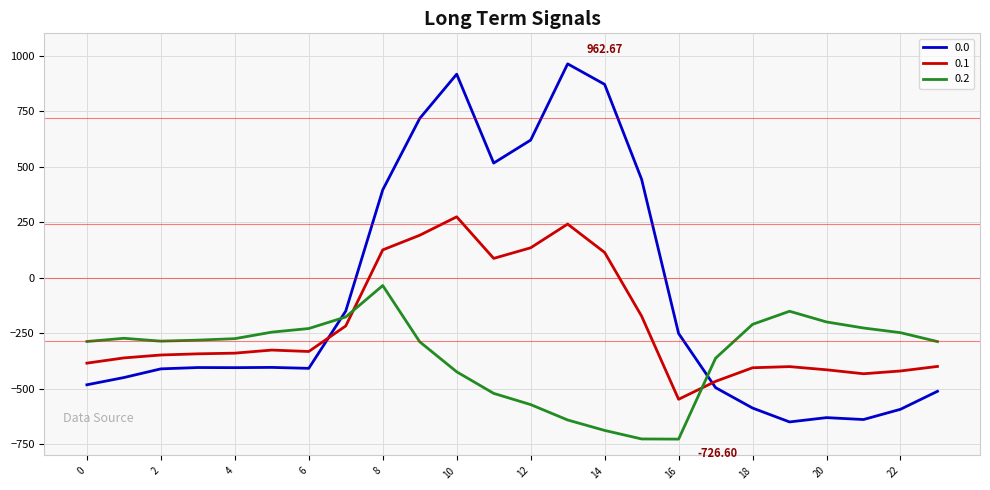

After their last crossing, which series has the higher values: 0.1 or 0.0?

0.1